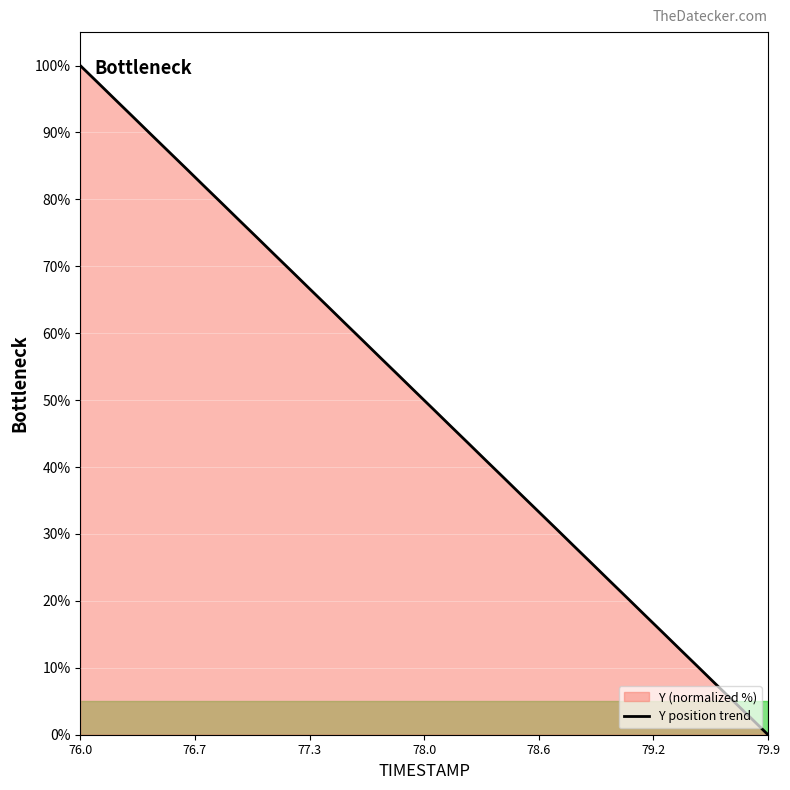

Does the chart display data point markers on the line(s)?

No